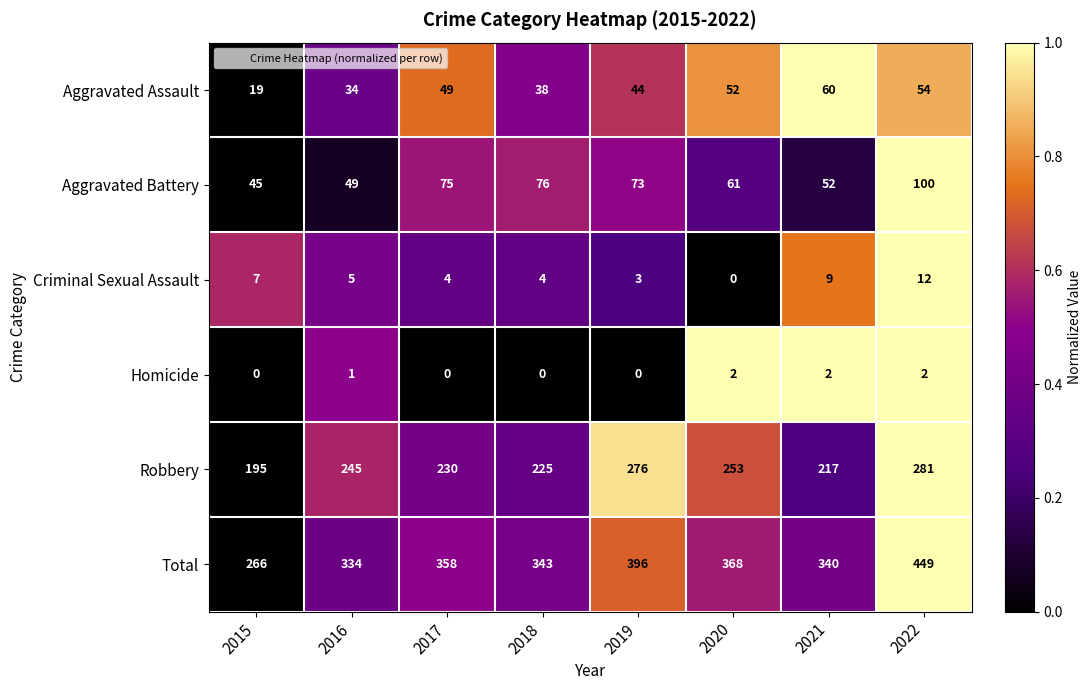

What is the difference between the highest and lowest values at 2017?

358